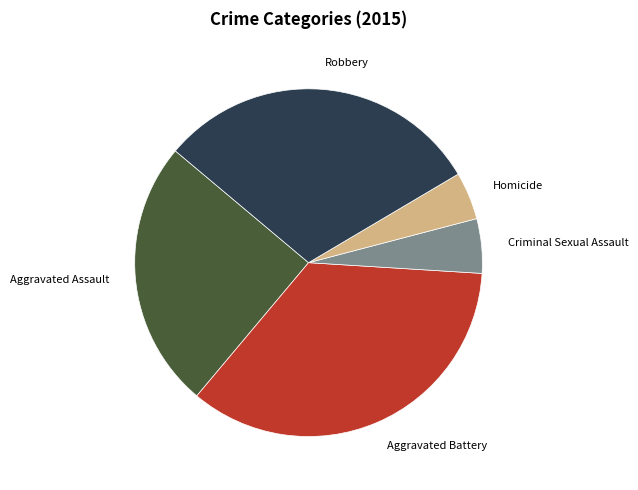

Approximately how many times larger is the value at Aggravated Battery compared to Aggravated Assault?

1.4